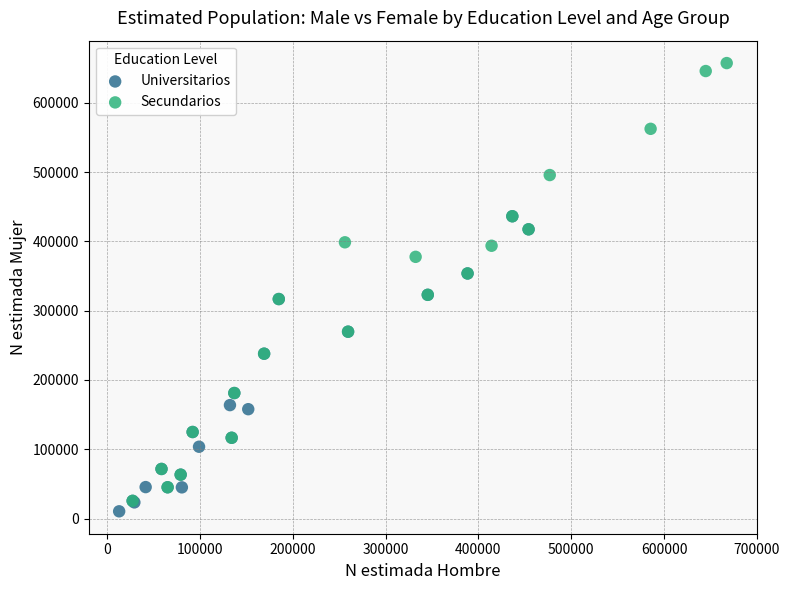

Which series contains the highest Y value?

Secundarios